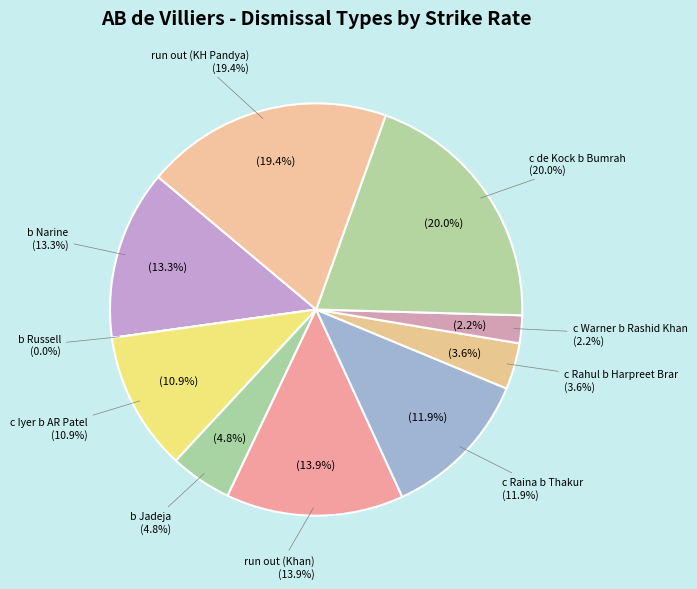

Is c Warner b Rashid Khan the majority of the pie?

No